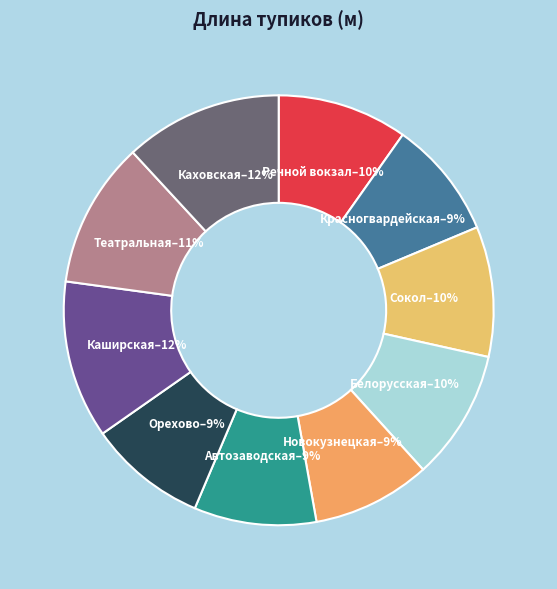

Between Новокузнецкая and Театральная, which is larger?

Театральная